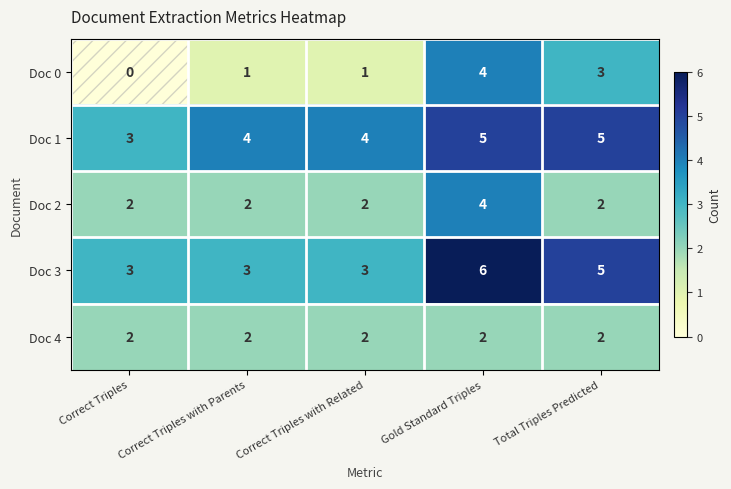

What is the maximum value for Doc 1?

5